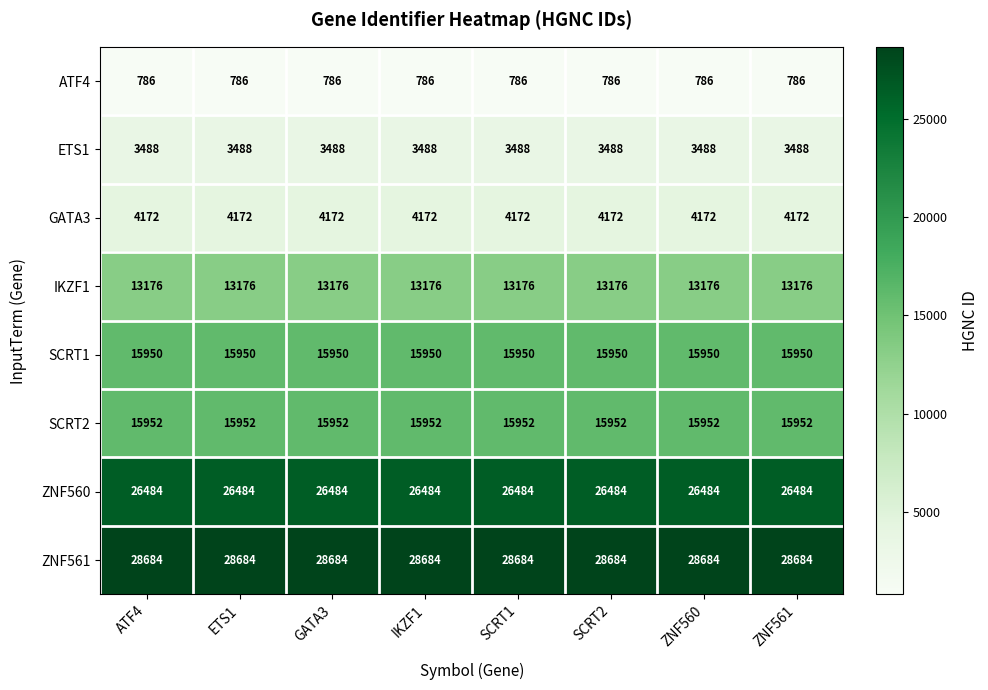

The value of ATF4 at SCRT2 is 304. True or false?

False